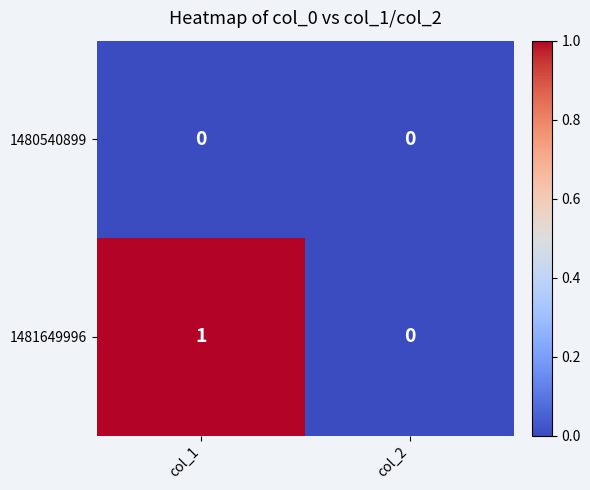

The value of 1480540899 at col_1 is 0. True or false?

True